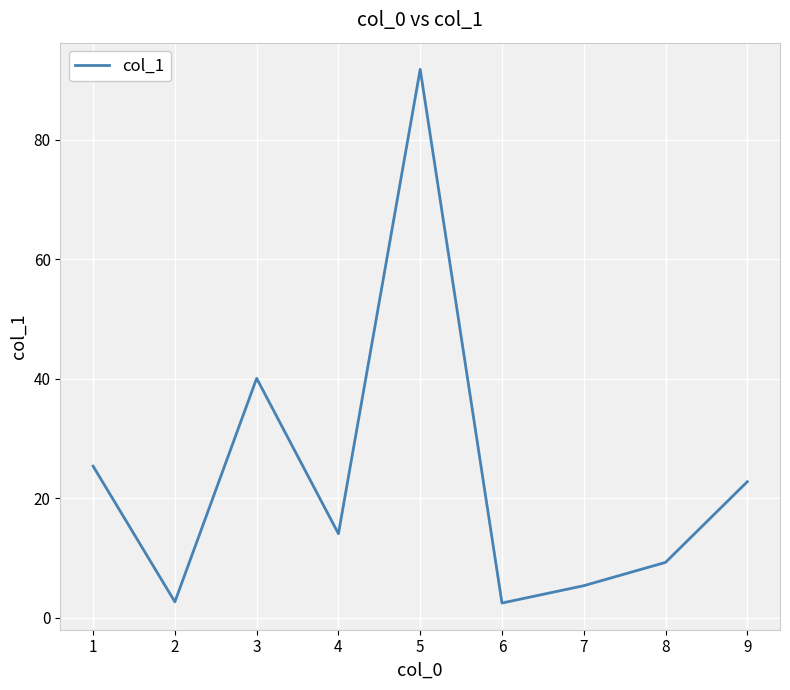

How many distinct data groups are displayed?

1